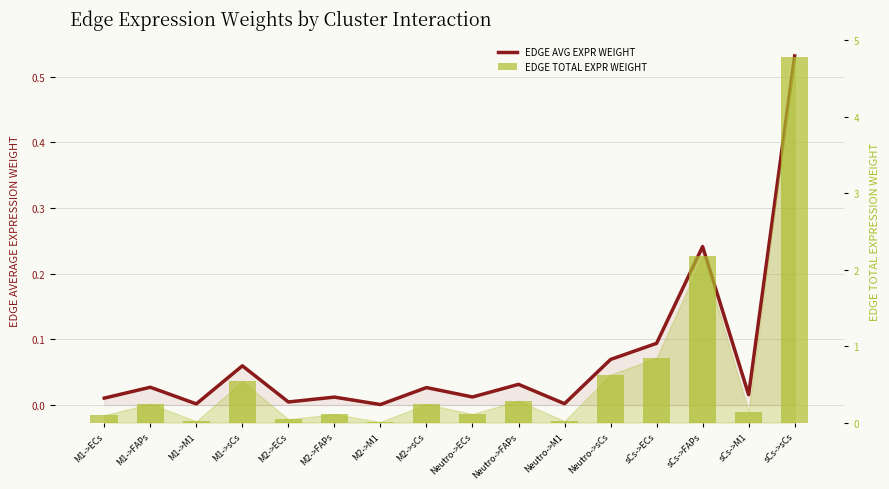

What is the average value of the Edge average expression weight series?

0.1